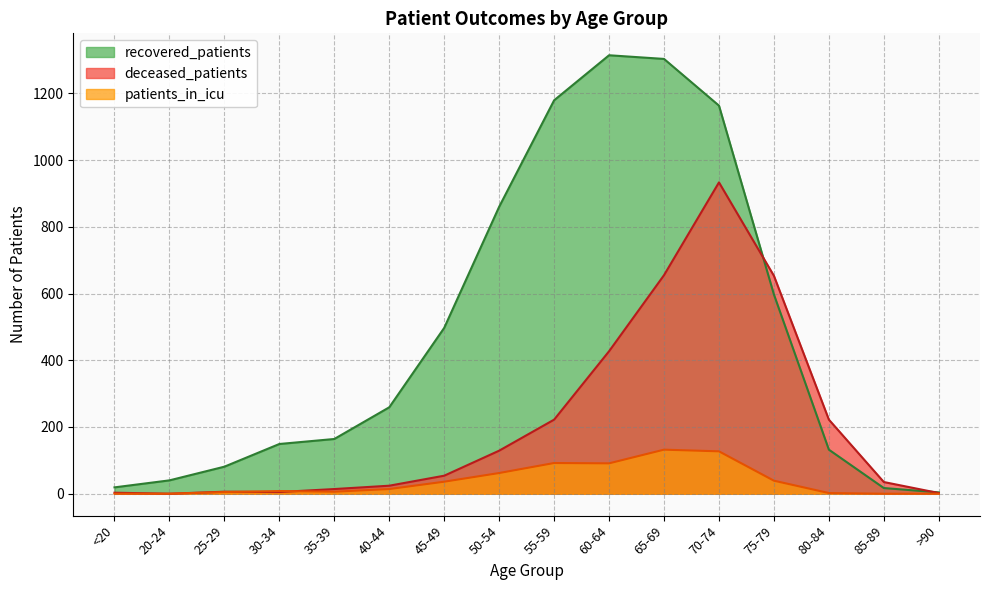

What is the difference between the highest and lowest values at >90?

4